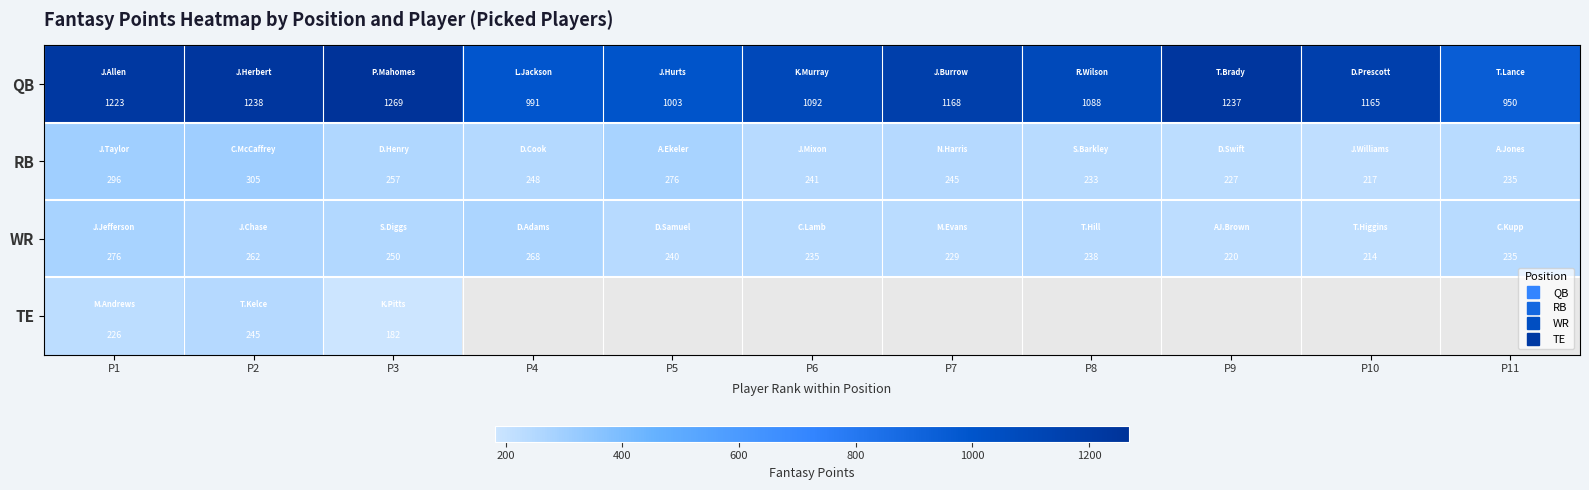

Is the value of QB at P2 greater than the value of RB at P10?

Yes